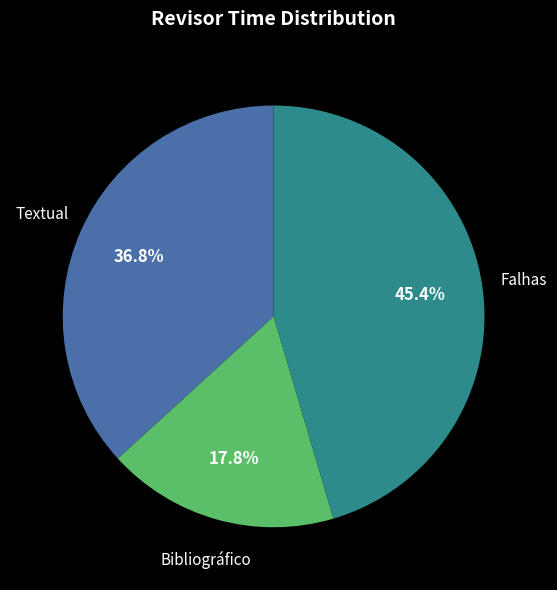

To the nearest percent, what percentage of the pie is Textual?

37%